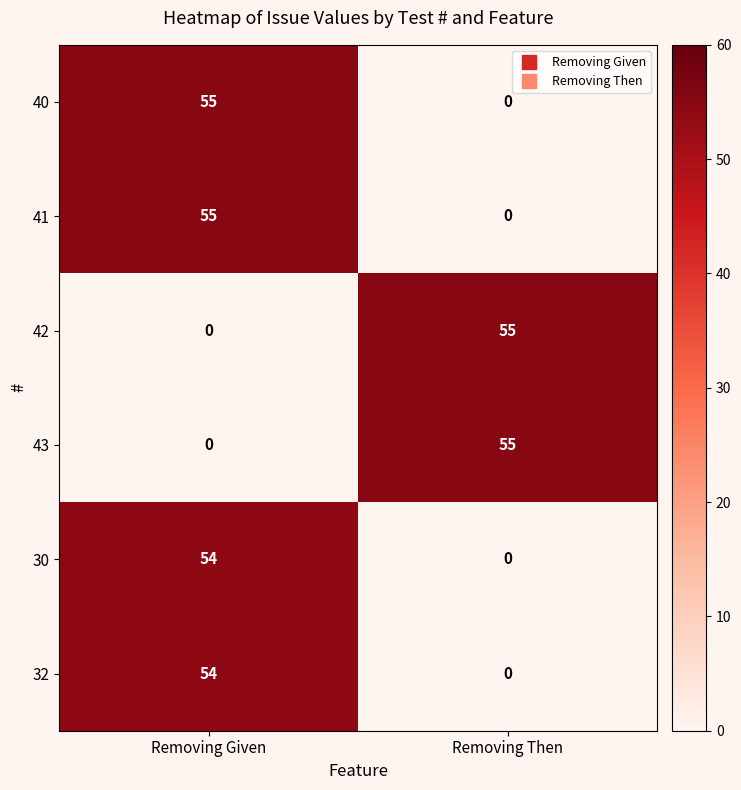

At how many categories does at least one series exceed 34?

2